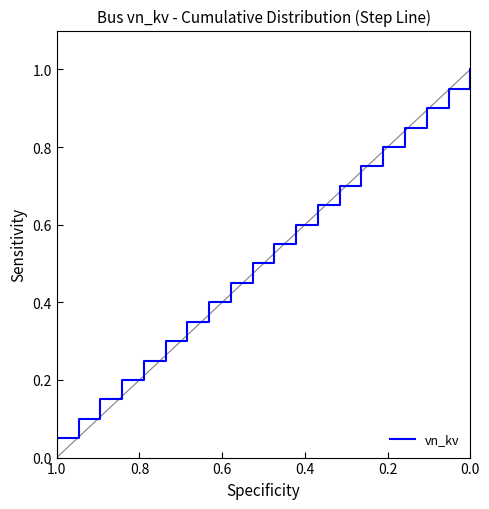

At which category does the chart reach its minimum across all series?

1.0